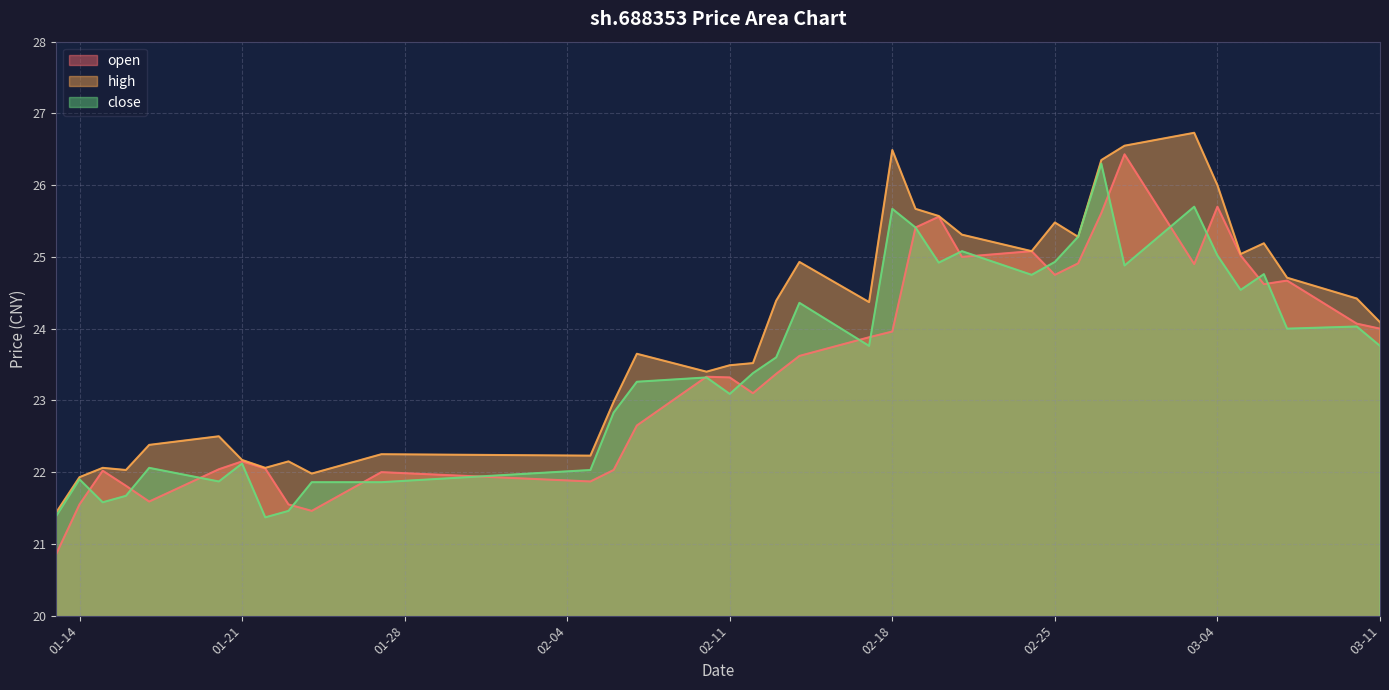

What are all the series names shown in the legend?

open, high, close